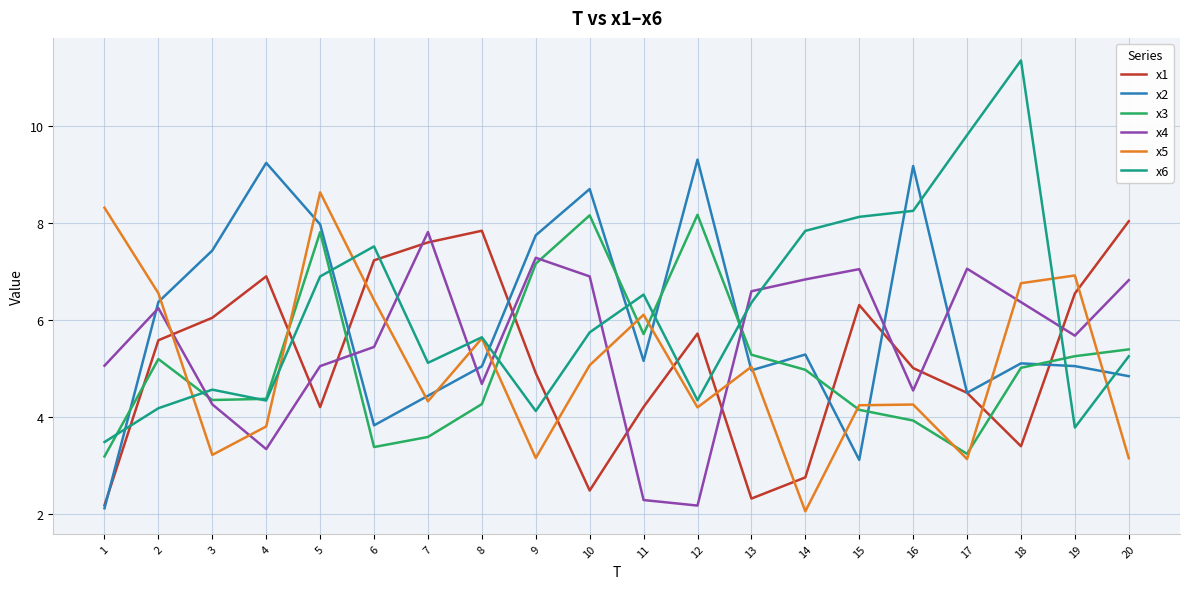

Which series changed the most between 4 and 6?

x2